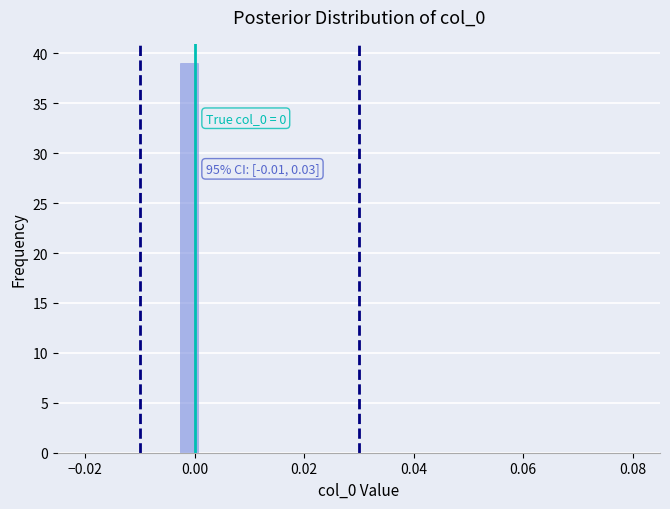

Read against the x-axis, roughly where is the centre of the tallest bar?

-0.002